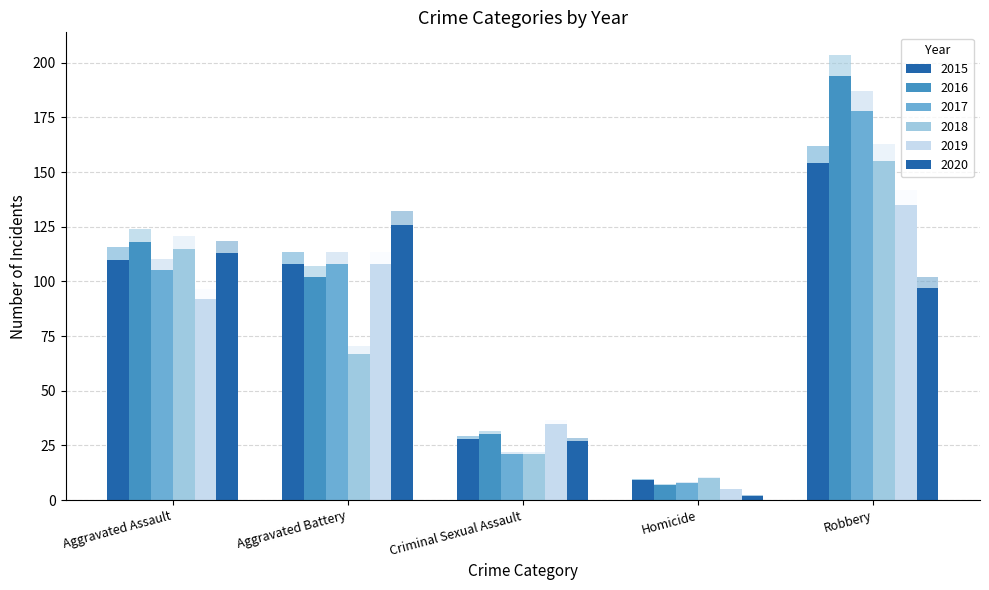

How many categories are shown in the chart?

5